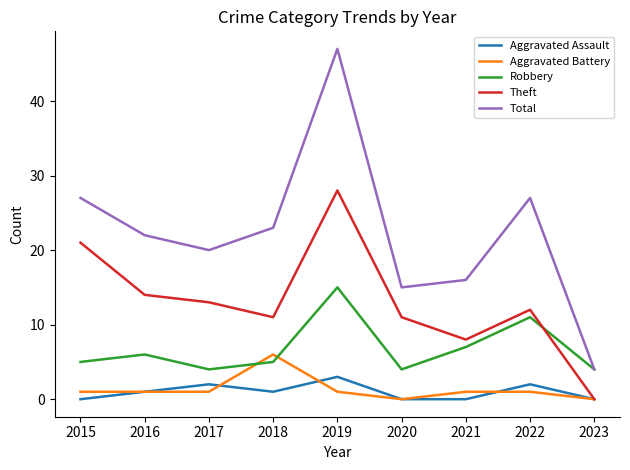

What is the difference between the highest and lowest values at 2023?

4